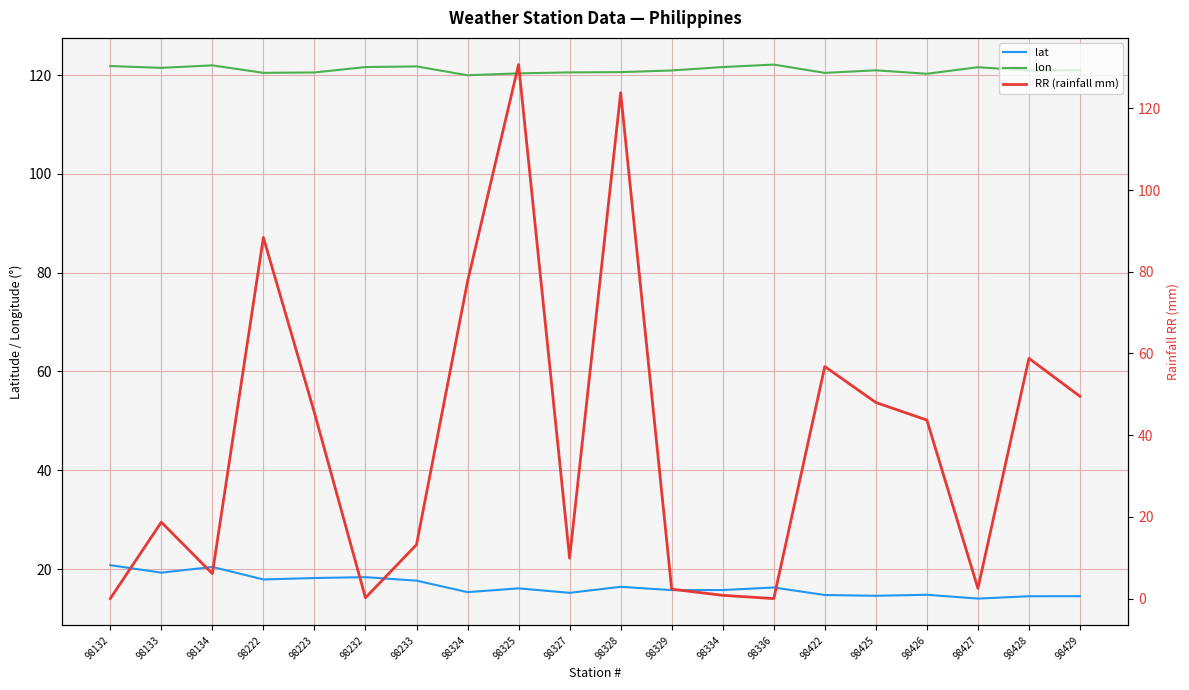

After their last crossing, which series has the higher values: lon or RR (rainfall mm)?

lon